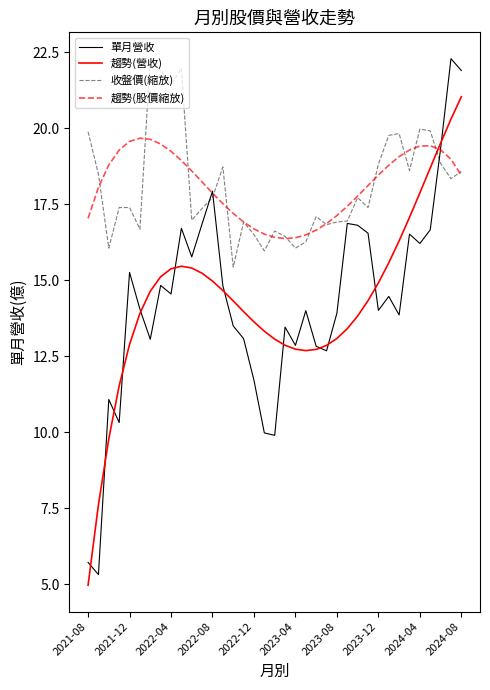

What is the minimum value for 單月營收?

5.3